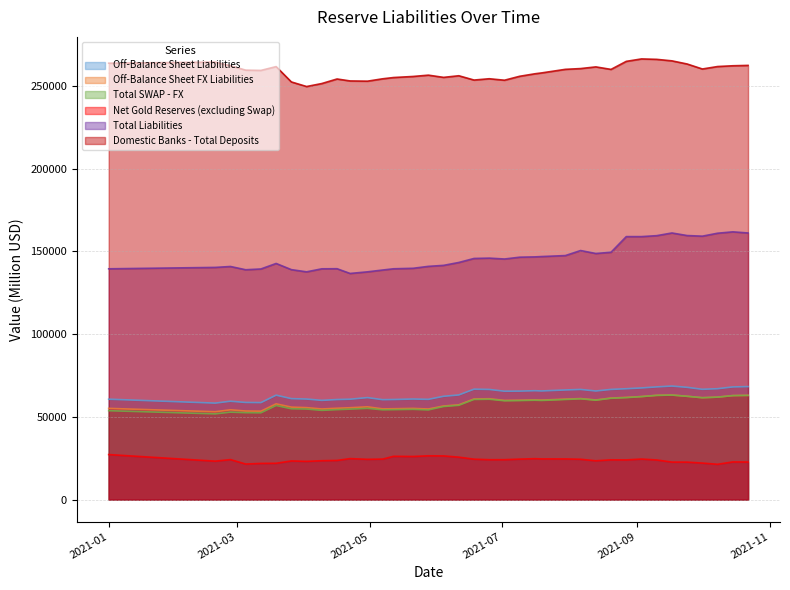

What is the difference between the maximum and minimum values in the Off-Balance Sheet FX Liabilities series?

10114.0